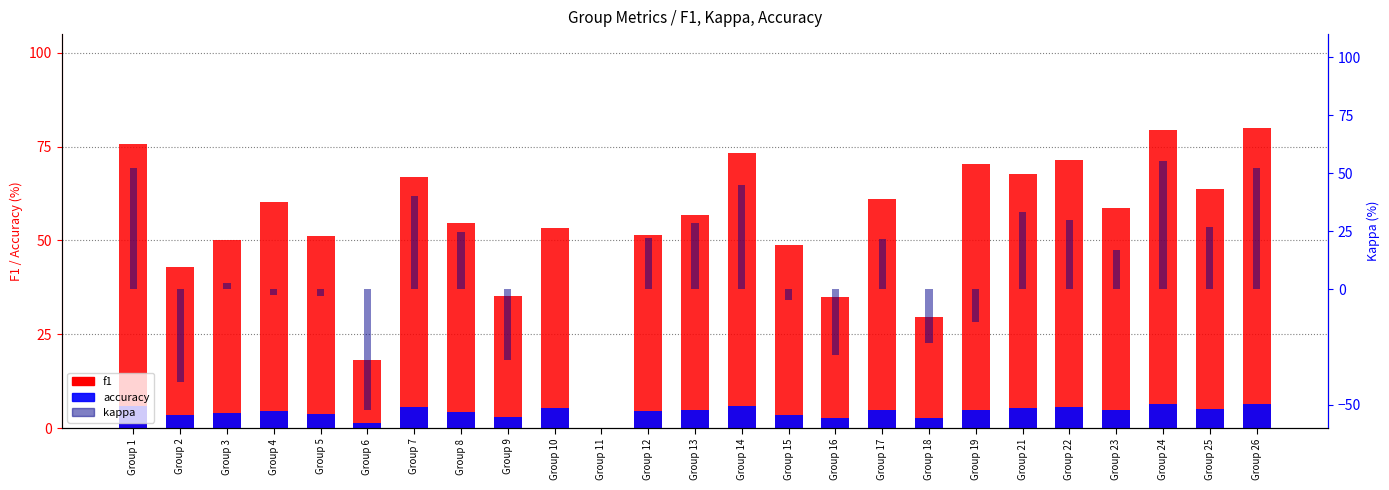

At how many categories does at least one series exceed 46?

19